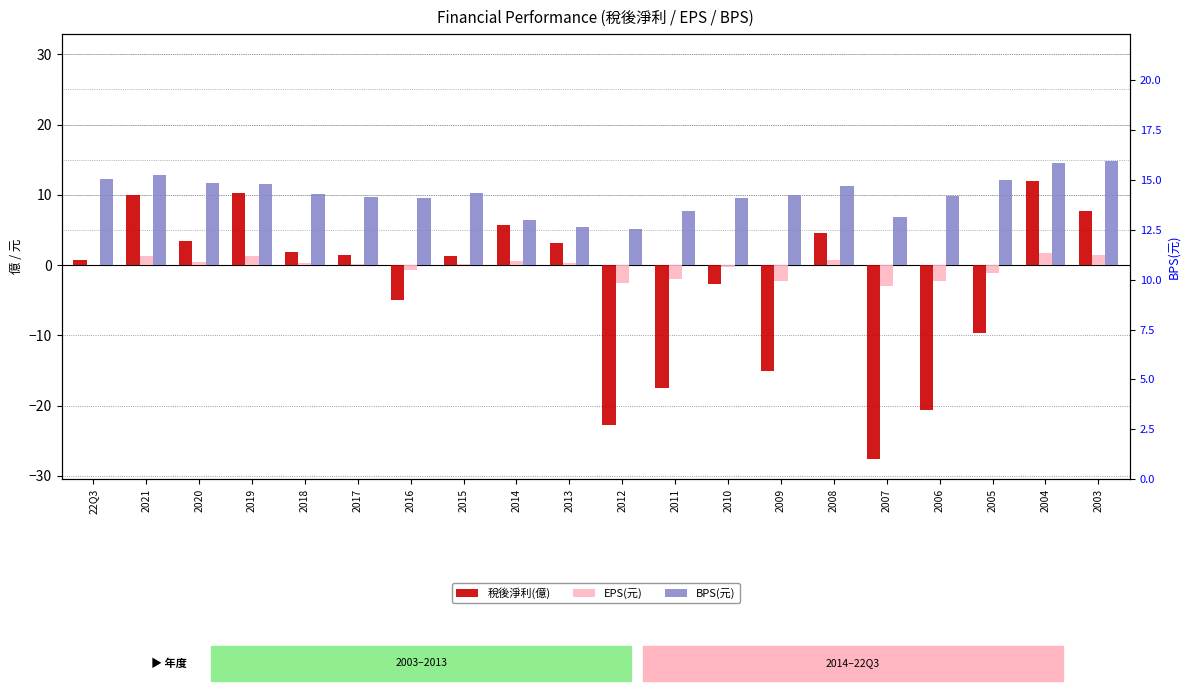

What is the total value across all series at 2020?

15.6